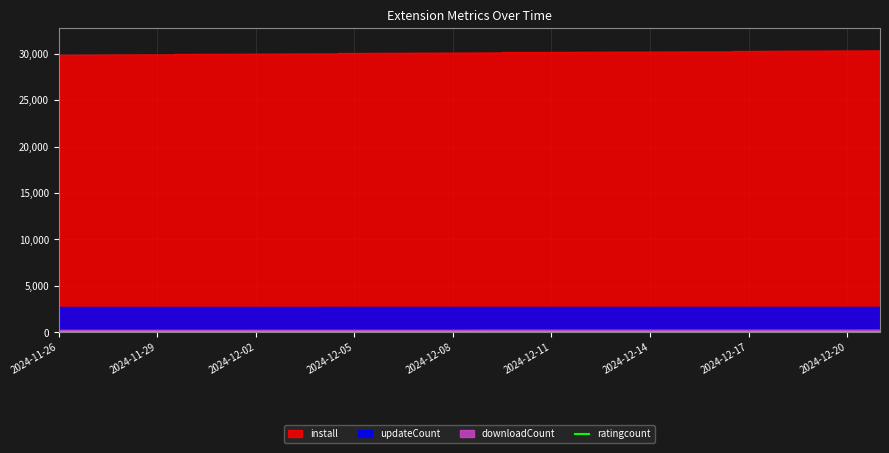

What is the average value of the install series?

30100